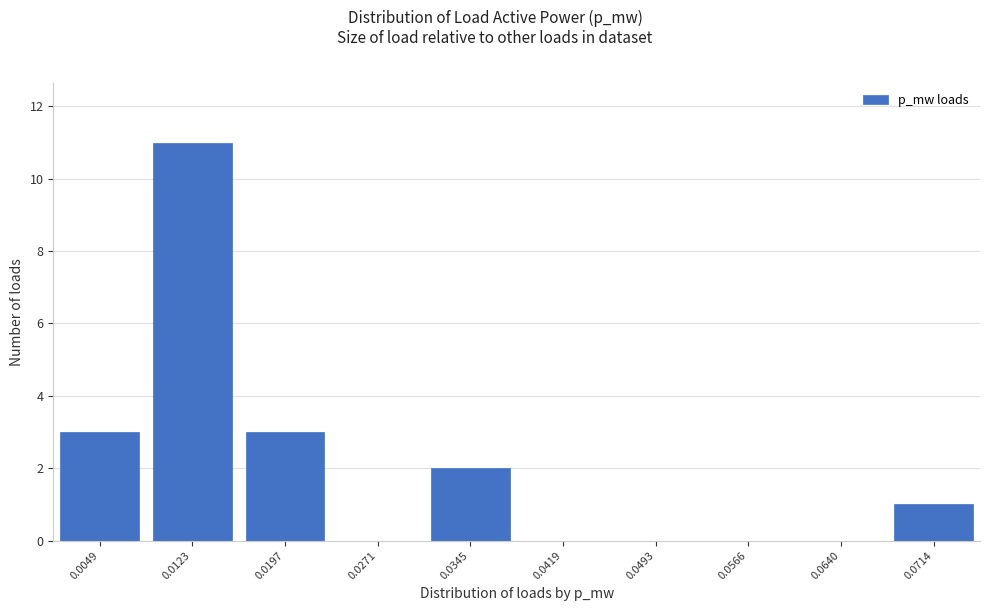

Reading left to right, list all the values displayed in this chart.

0.0049=3	0.0123=11	0.0197=3	0.0271=0	0.0345=2	0.0419=0	0.0493=0	0.0566=0	0.0640=0	0.0714=1